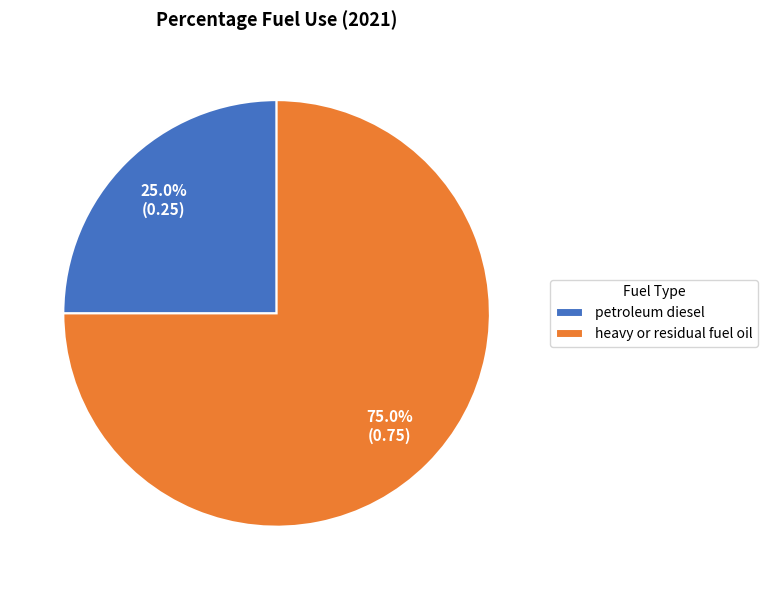

Which slice is the largest?

heavy or residual fuel oil